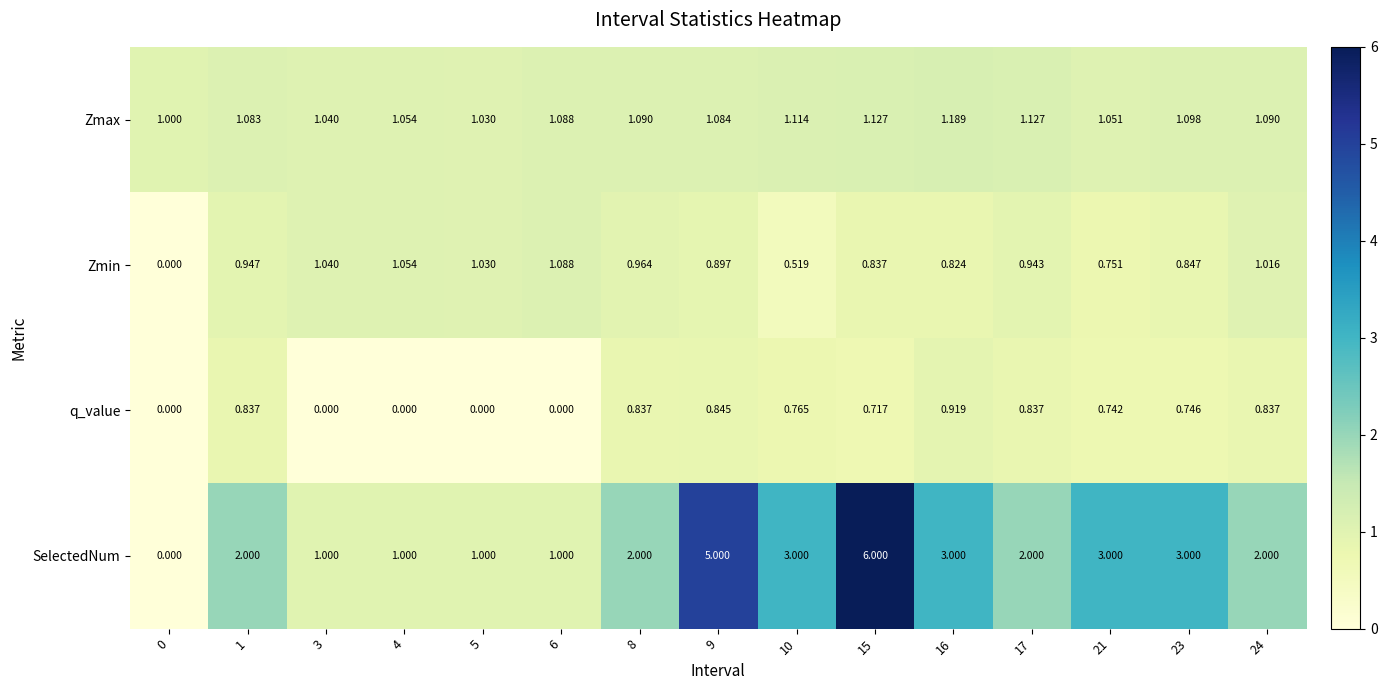

Count the number of data series in this chart.

4